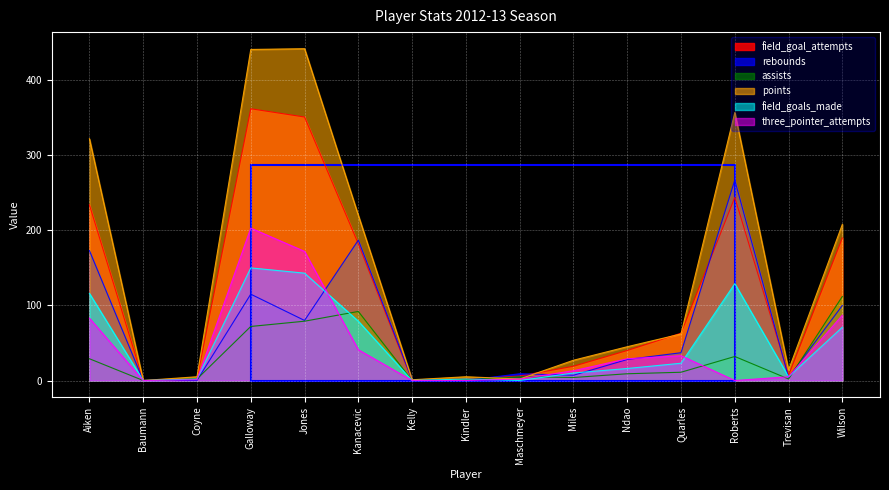

How many lines are shown in the chart?

6